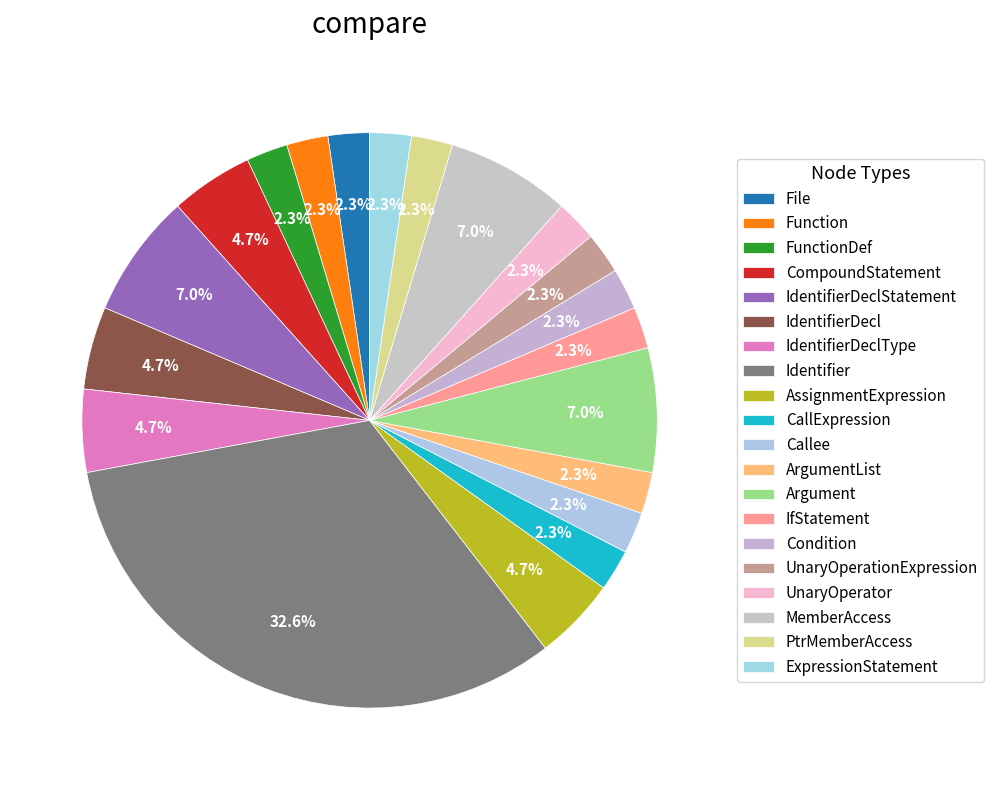

What is the largest slice in the pie chart?

Identifier